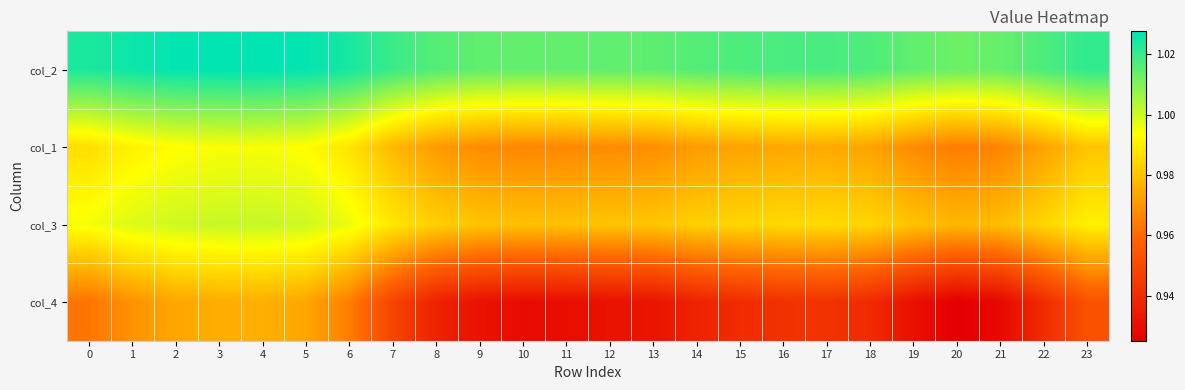

Reading right to left, what are all the values shown in this chart?

col_2: 23=1.0	22=1.0	21=1.0	20=1.0	19=1.0	18=1.0	17=1.0	16=1.0	15=1.0	14=1.0	13=1.0	12=1.0	11=1.0	10=1.0	9=1.0	8=1.0	7=1.0	6=1.0	5=1.0	4=1.0	3=1.0	2=1.0	1=1.0	0=1.0
col_1: 23=1.0	22=1.0	21=1.0	20=1.0	19=1.0	18=1.0	17=1.0	16=1.0	15=1.0	14=1.0	13=1.0	12=1.0	11=1.0	10=1.0	9=1.0	8=1.0	7=1.0	6=1.0	5=1.0	4=1.0	3=1.0	2=1.0	1=1.0	0=1.0
col_3: 23=1.0	22=1.0	21=1.0	20=1.0	19=1.0	18=1.0	17=1.0	16=1.0	15=1.0	14=1.0	13=1.0	12=1.0	11=1.0	10=1.0	9=1.0	8=1.0	7=1.0	6=1.0	5=1.0	4=1.0	3=1.0	2=1.0	1=1.0	0=1.0
col_4: 23=1.0	22=0.9	21=0.9	20=0.9	19=0.9	18=0.9	17=0.9	16=0.9	15=0.9	14=0.9	13=0.9	12=0.9	11=0.9	10=0.9	9=0.9	8=0.9	7=0.9	6=1.0	5=1.0	4=1.0	3=1.0	2=1.0	1=1.0	0=1.0